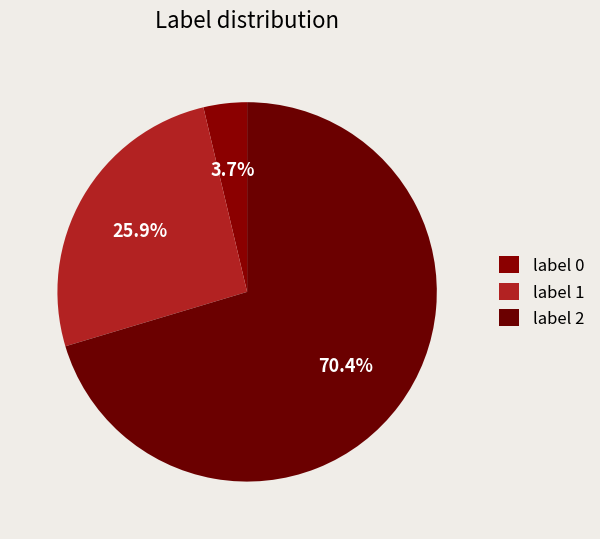

How many slices are in this pie chart?

3